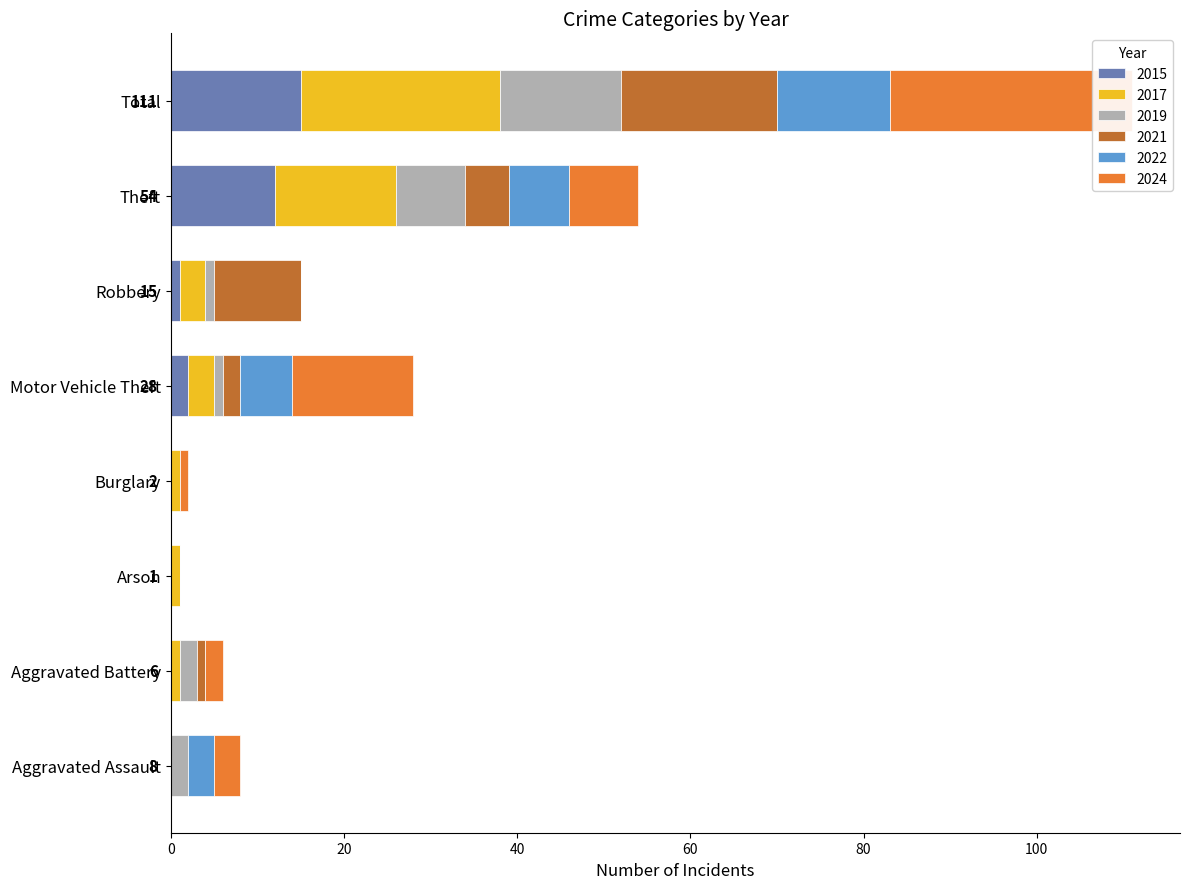

Which series has the largest total across all categories?

2024